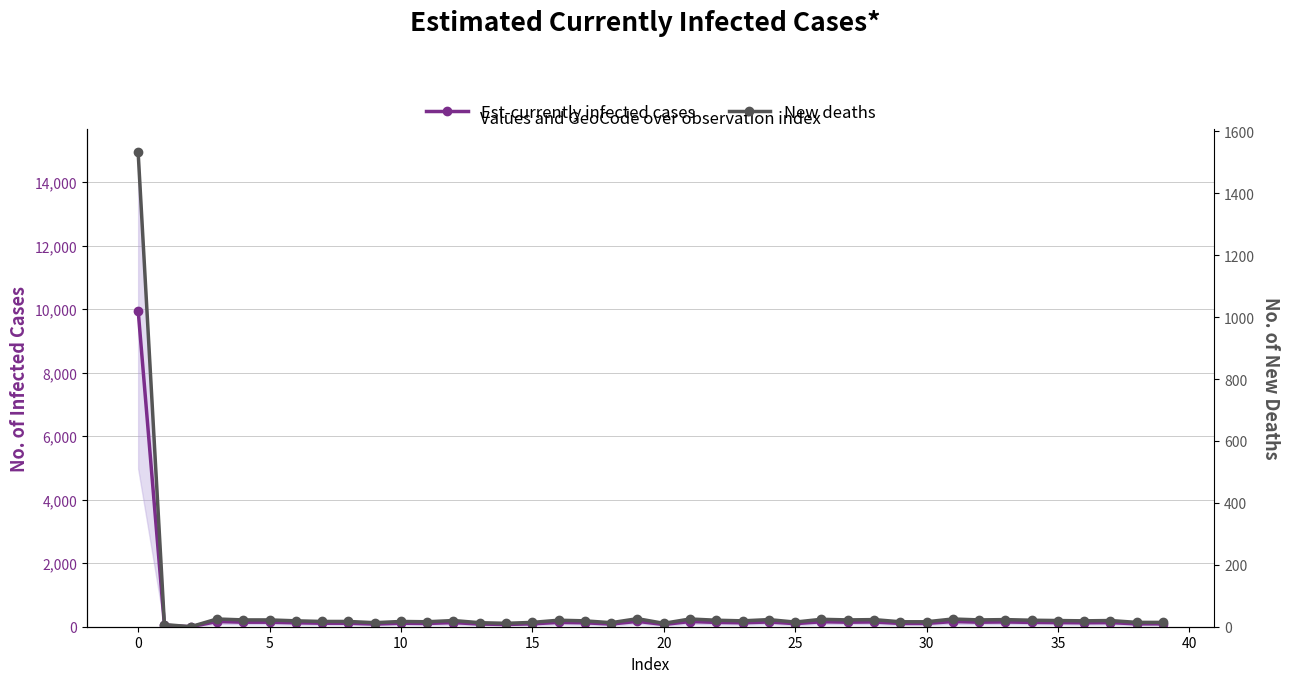

How many positive values does the Est-currently infected cases series have?

39